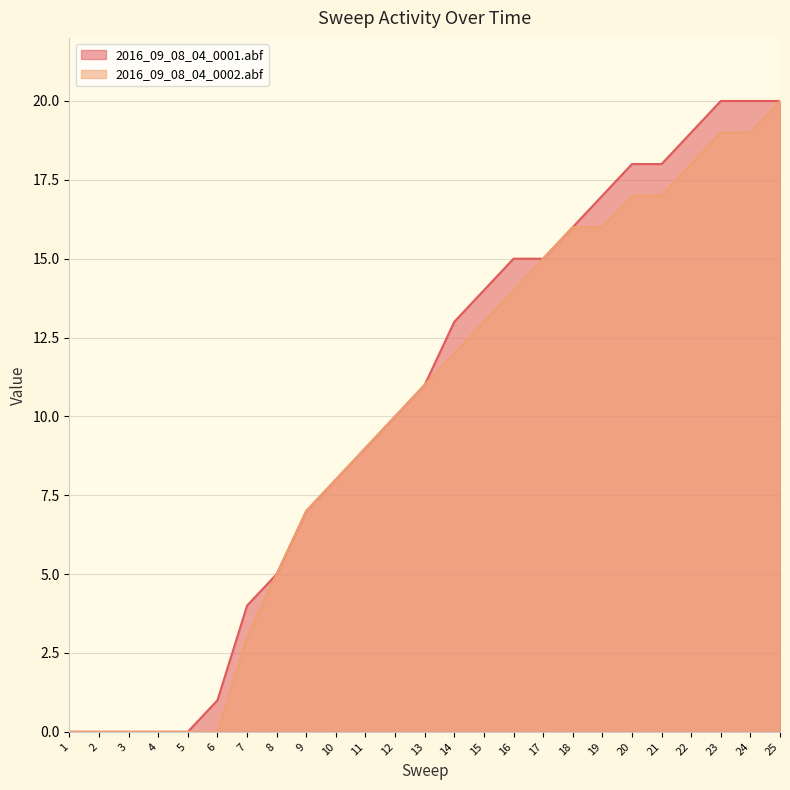

The value of 2016_09_08_04_0001.abf at 20 is 18. True or false?

True